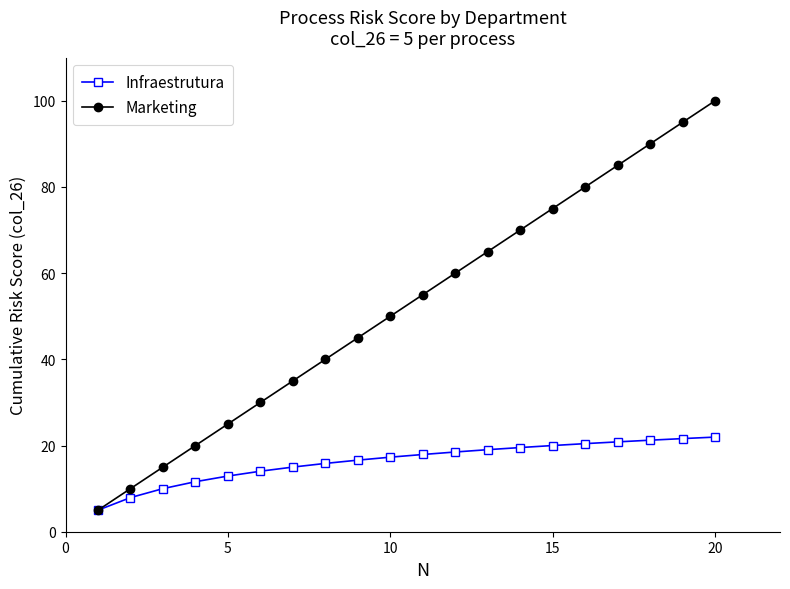

What is the sum of all Marketing values?

1050.0